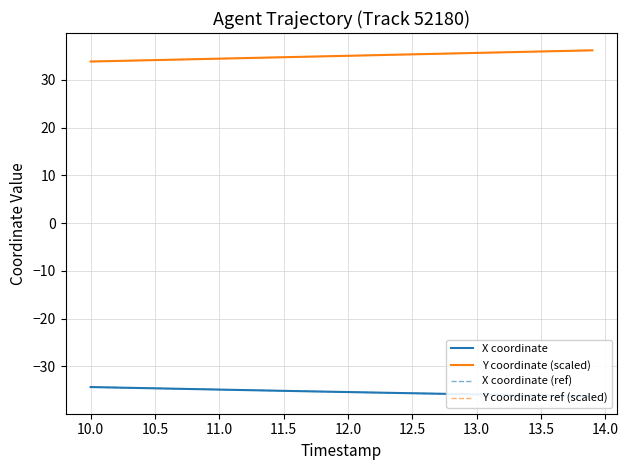

What is the label of the 15th point from the right?

12.5